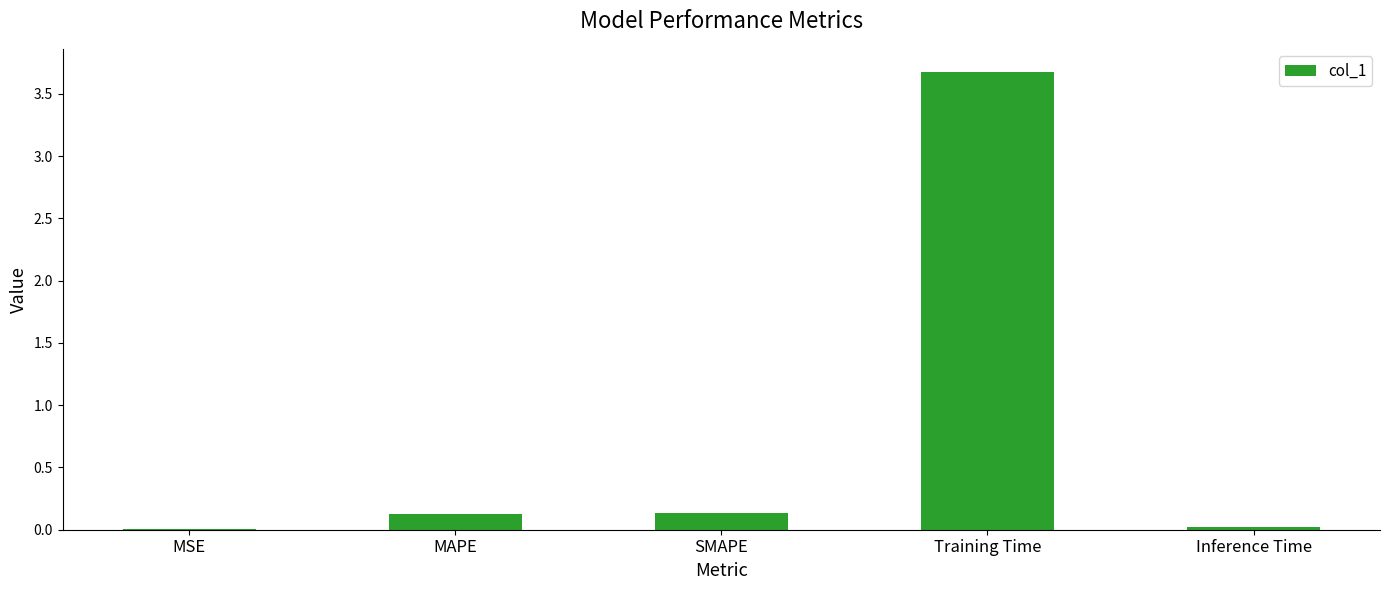

What is the greatest value displayed?

3.7